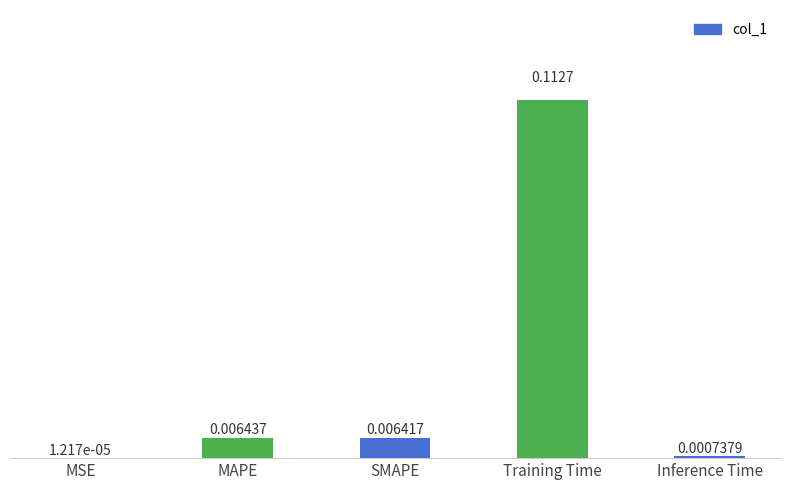

Where is the data nearest to the value 0?

MSE